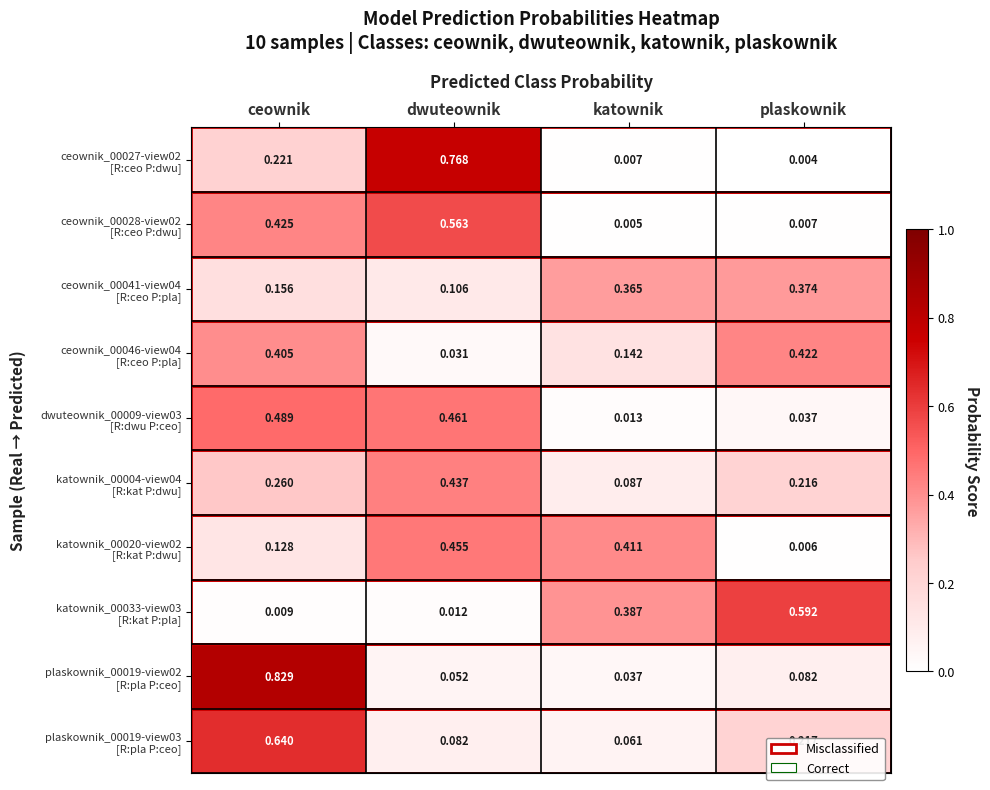

At which category is the sum across all series the highest?

ceownik